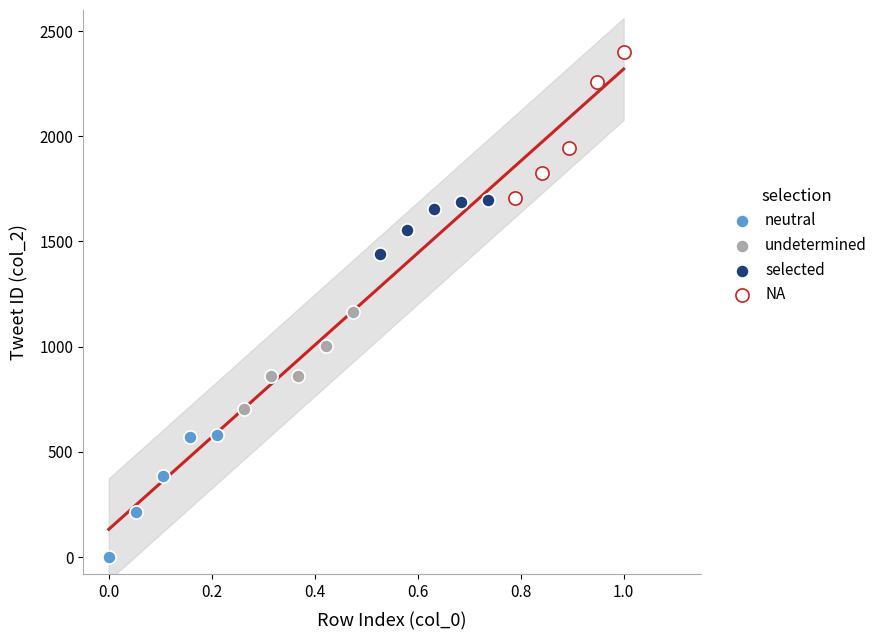

What are all the series names shown in the legend?

neutral, undetermined, selected, NA